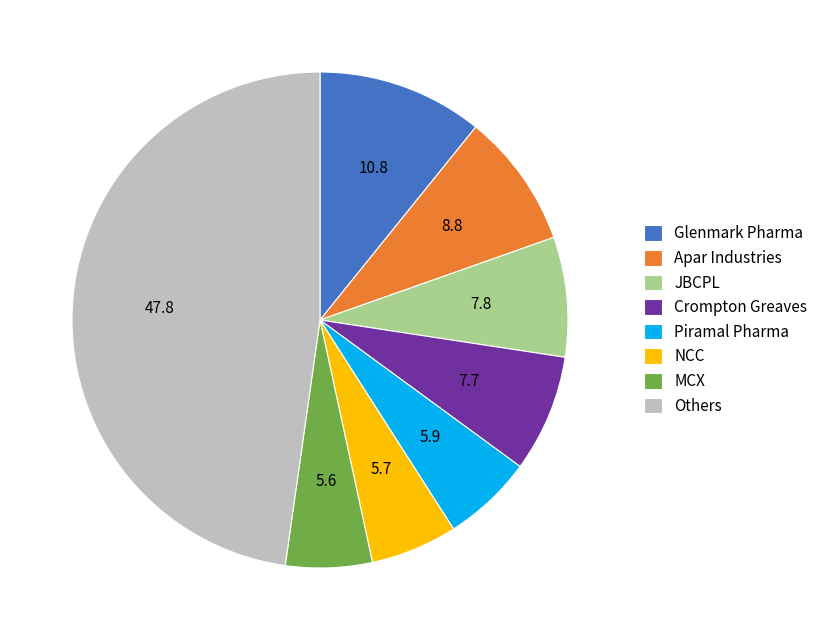

What is the largest slice in the pie chart?

Others